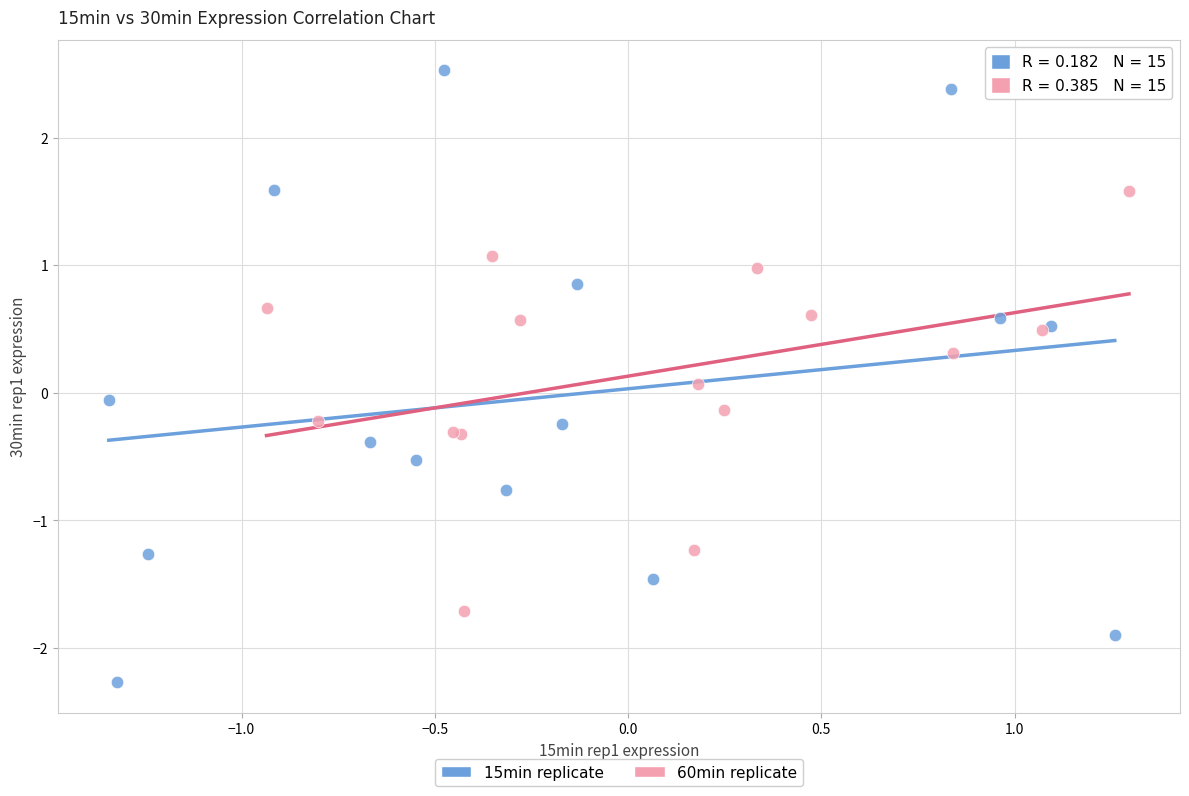

Which series reaches the maximum Y coordinate?

15min replicate